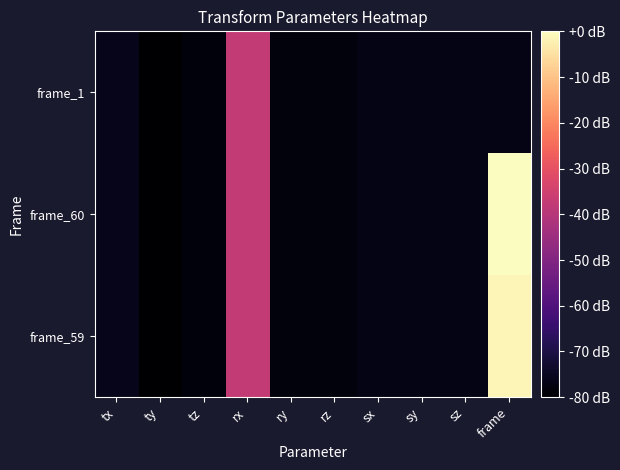

Reading left to right, what are all the values shown in this chart?

frame_59: tx=-76.2	ty=-80.0	tz=-78.4	rx=-37.3	ry=-77.9	rz=-77.9	sx=-76.6	sy=-76.6	sz=-76.6	frame=-1.3
frame_60: tx=-76.2	ty=-80.0	tz=-78.4	rx=-37.3	ry=-77.9	rz=-77.9	sx=-76.6	sy=-76.6	sz=-76.6	frame=-0.0
frame_1: tx=-76.2	ty=-80.0	tz=-78.4	rx=-37.3	ry=-77.9	rz=-77.9	sx=-76.6	sy=-76.6	sz=-76.6	frame=-76.6